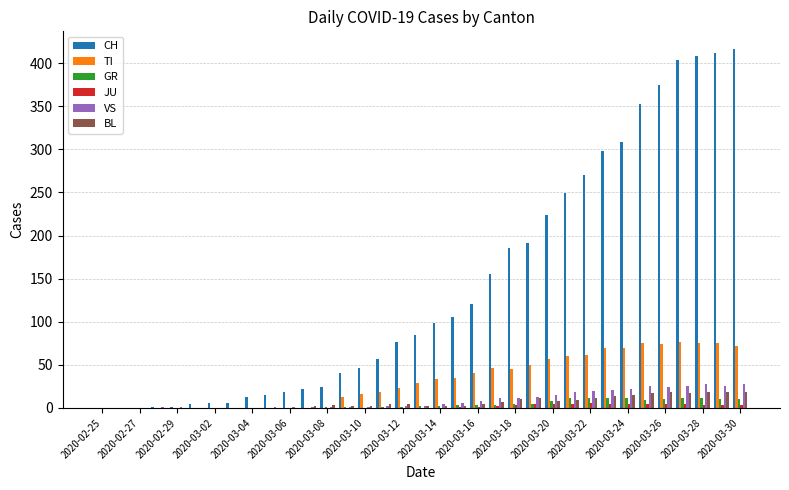

What is the highest value of the GR series?

11